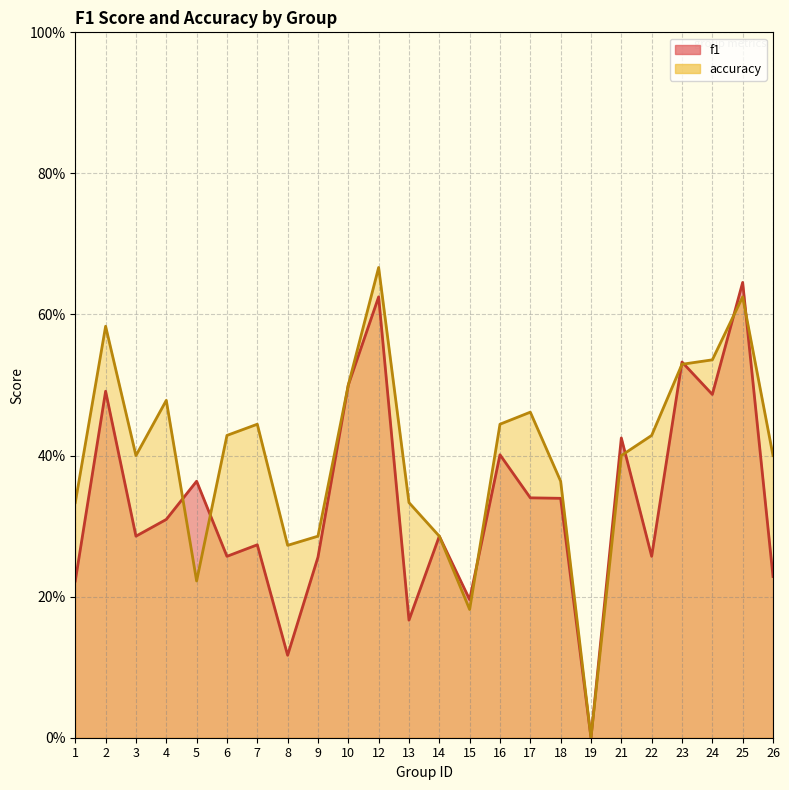

In f1, how many points are higher than both neighbors (excluding endpoints)?

9